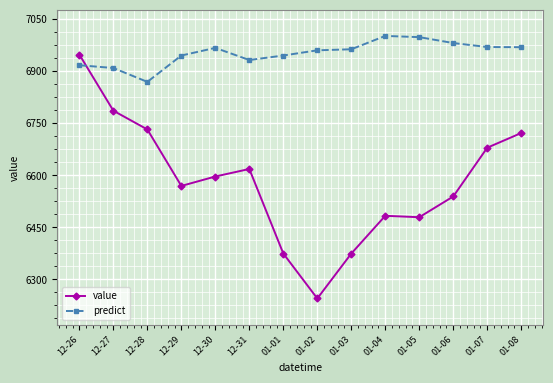

The predict series shows 2368.3 at 01-05. True or false?

False